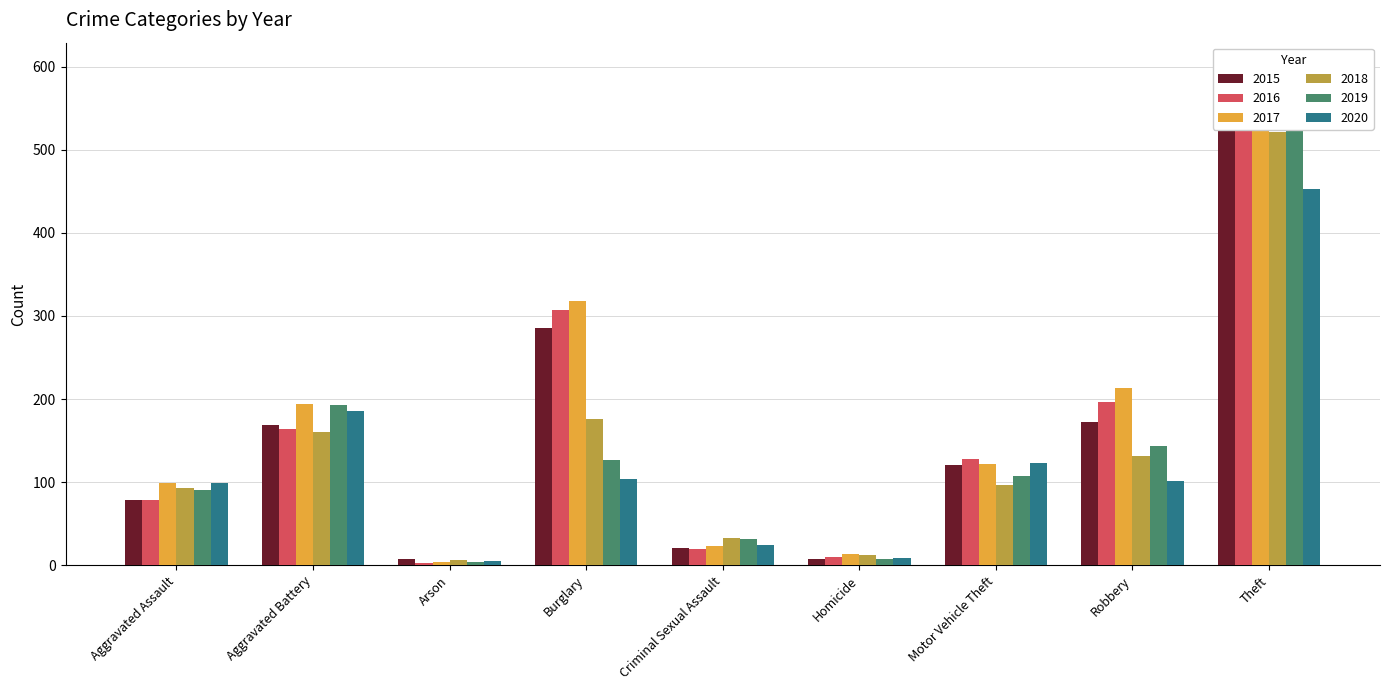

What is the difference between the 2020 values at Theft and Motor Vehicle Theft?

330